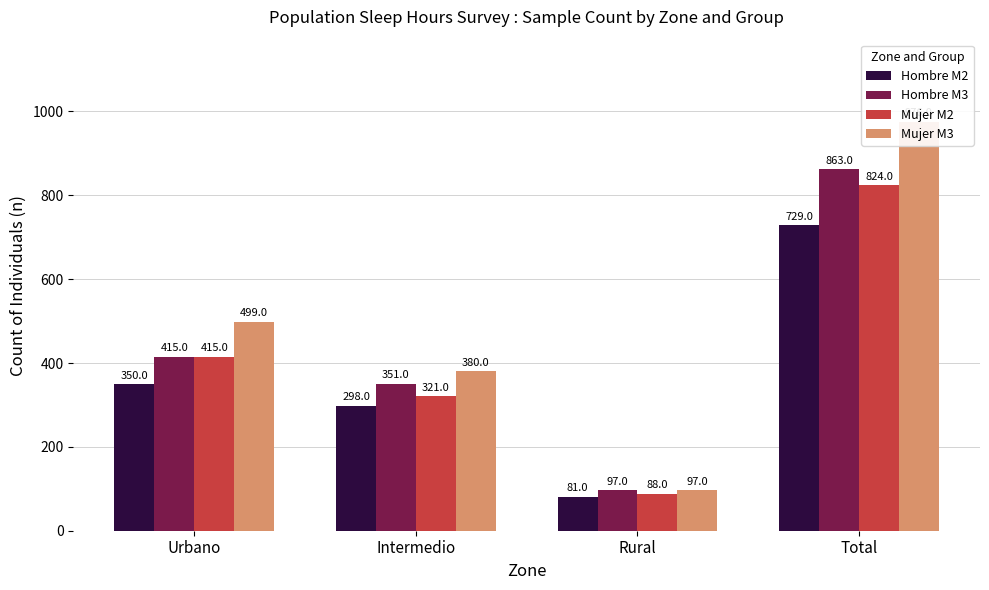

Reading left to right, what are all the values shown in this chart?

Hombre M2: Urbano=350	Intermedio=298	Rural=81	Total=729
Hombre M3: Urbano=415	Intermedio=351	Rural=97	Total=863
Mujer M2: Urbano=415	Intermedio=321	Rural=88	Total=824
Mujer M3: Urbano=499	Intermedio=380	Rural=97	Total=976